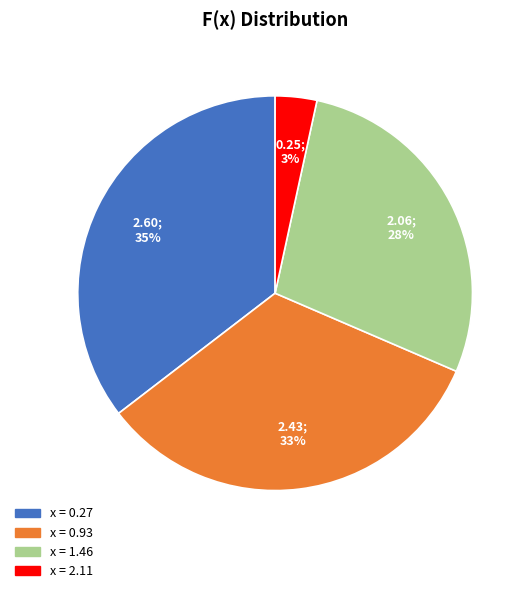

Is there a majority slice in this chart?

No